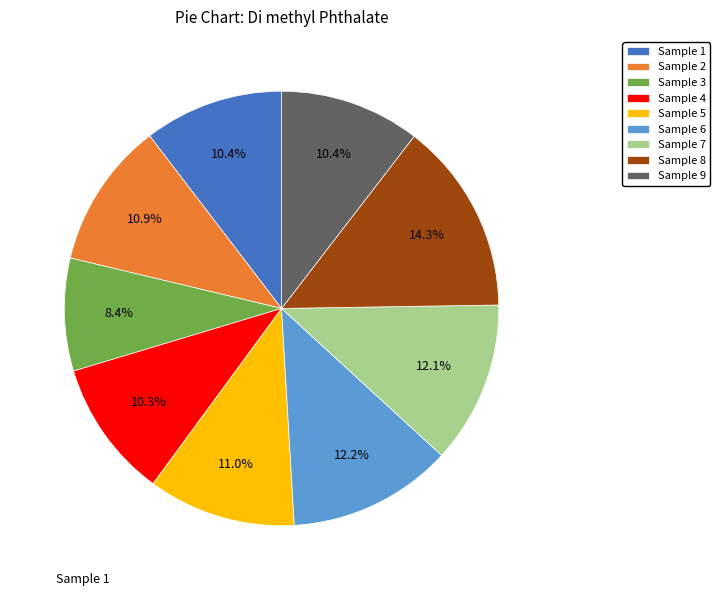

Combined, do Sample 7 and Sample 6 account for over 50%?

No